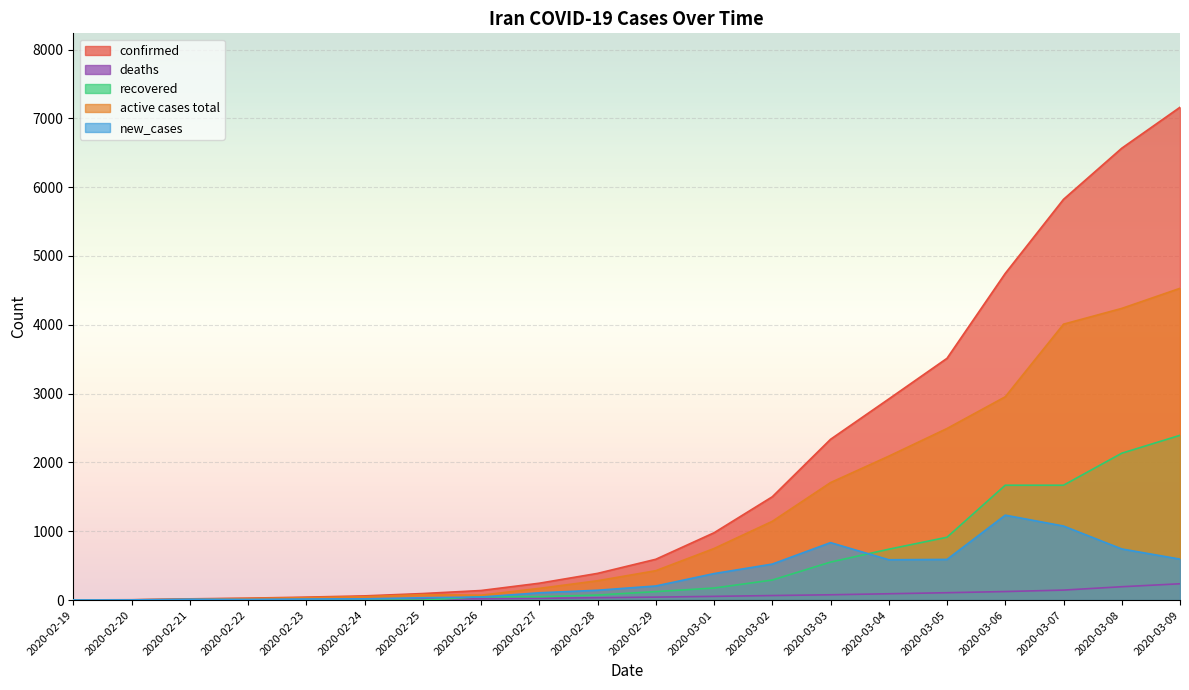

What are all the series names shown in the legend?

confirmed, deaths, recovered, active cases total, new_cases